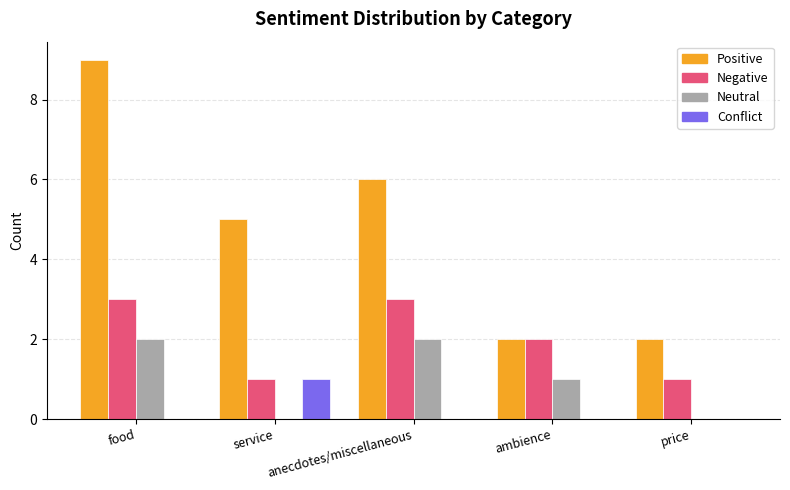

At which category is the sum across all series the highest?

food